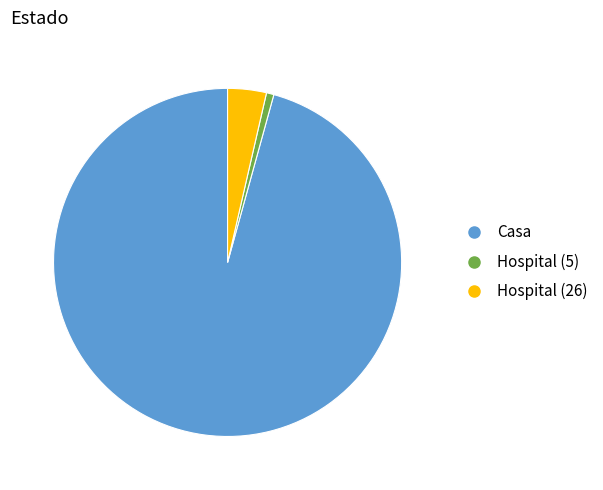

Is there any slice that represents more than half of the pie?

Yes